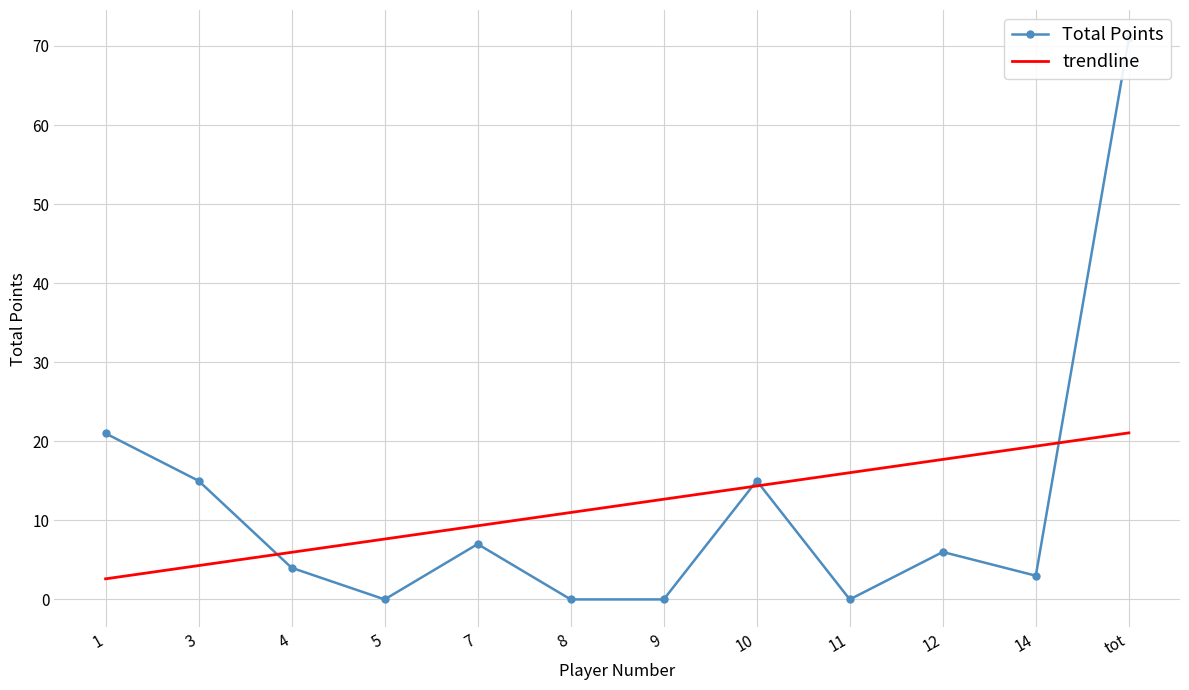

Which category has the lowest value in the Total Points series?

5